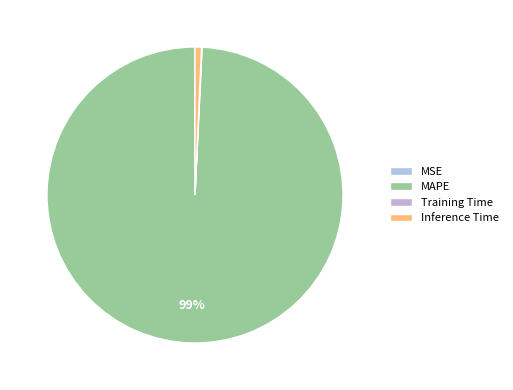

Does any single category account for the majority?

Yes